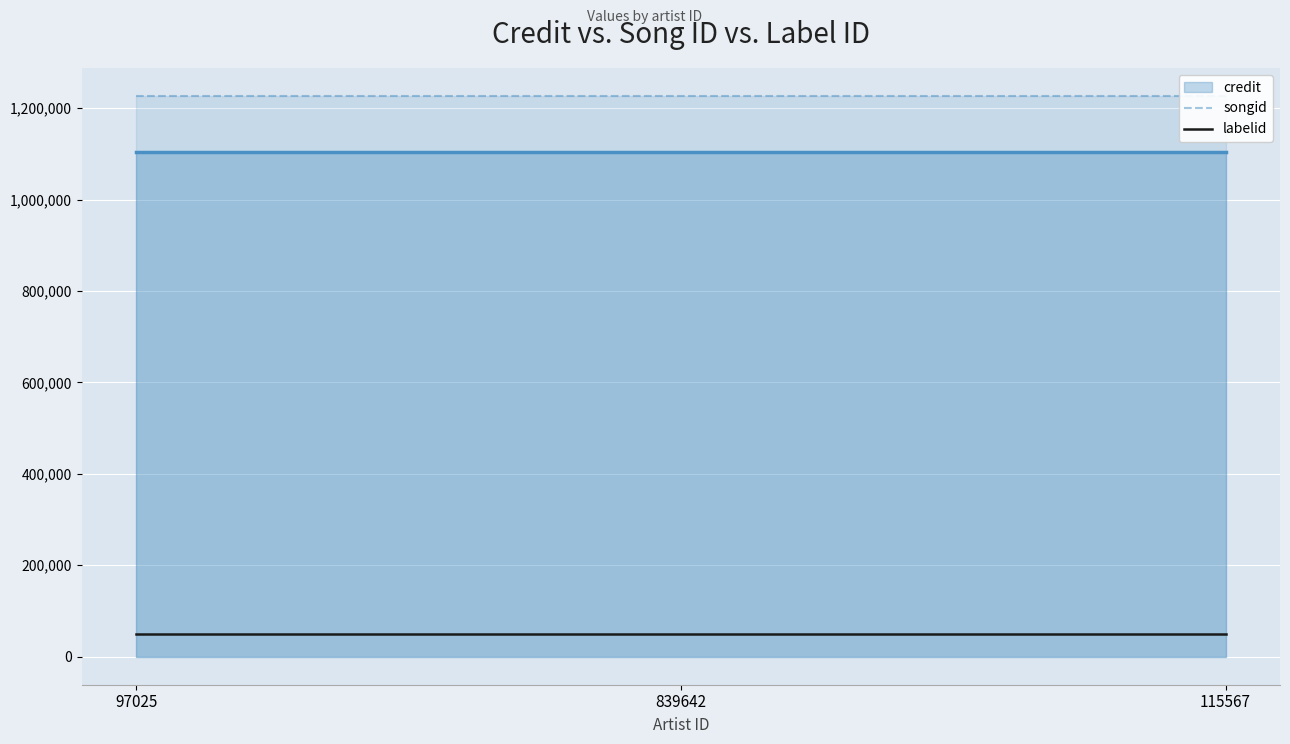

What is the value of the labelid point at the 2nd from the left?

49444